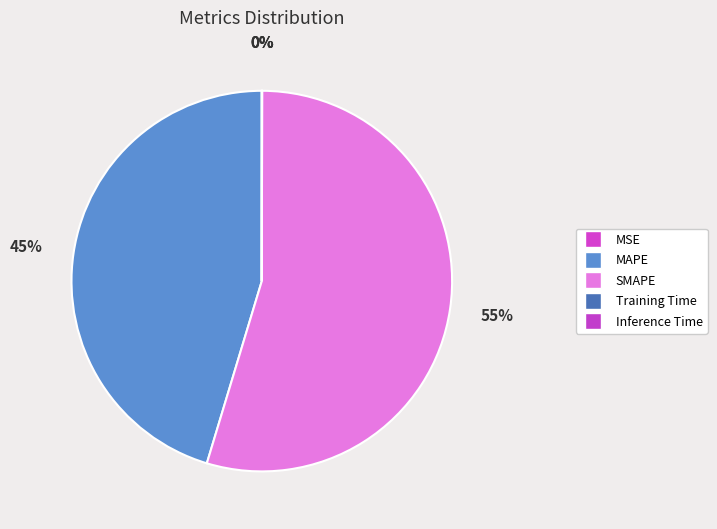

How many segments does this pie chart have?

5